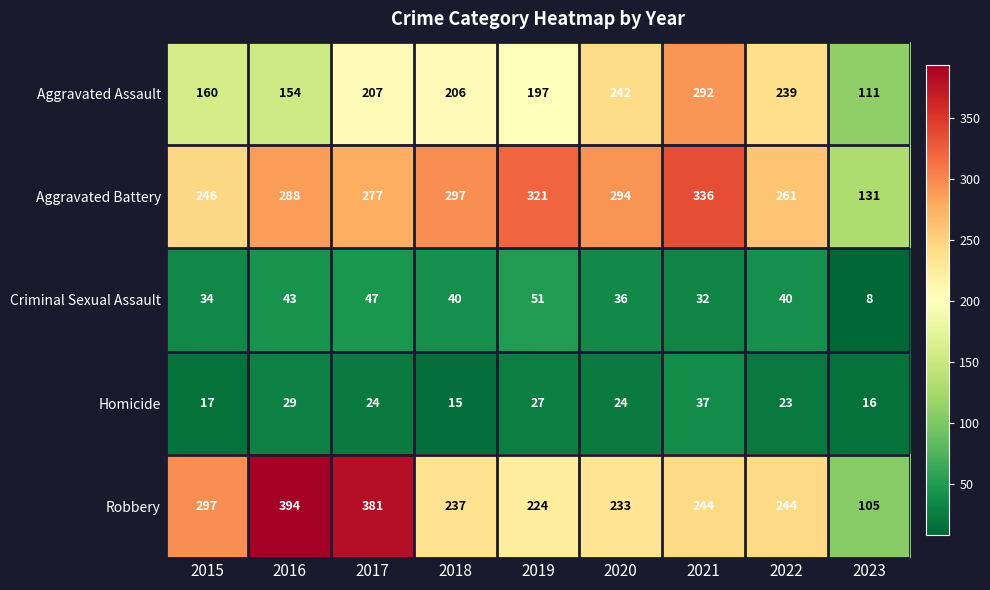

At how many categories does at least one series exceed 50?

9